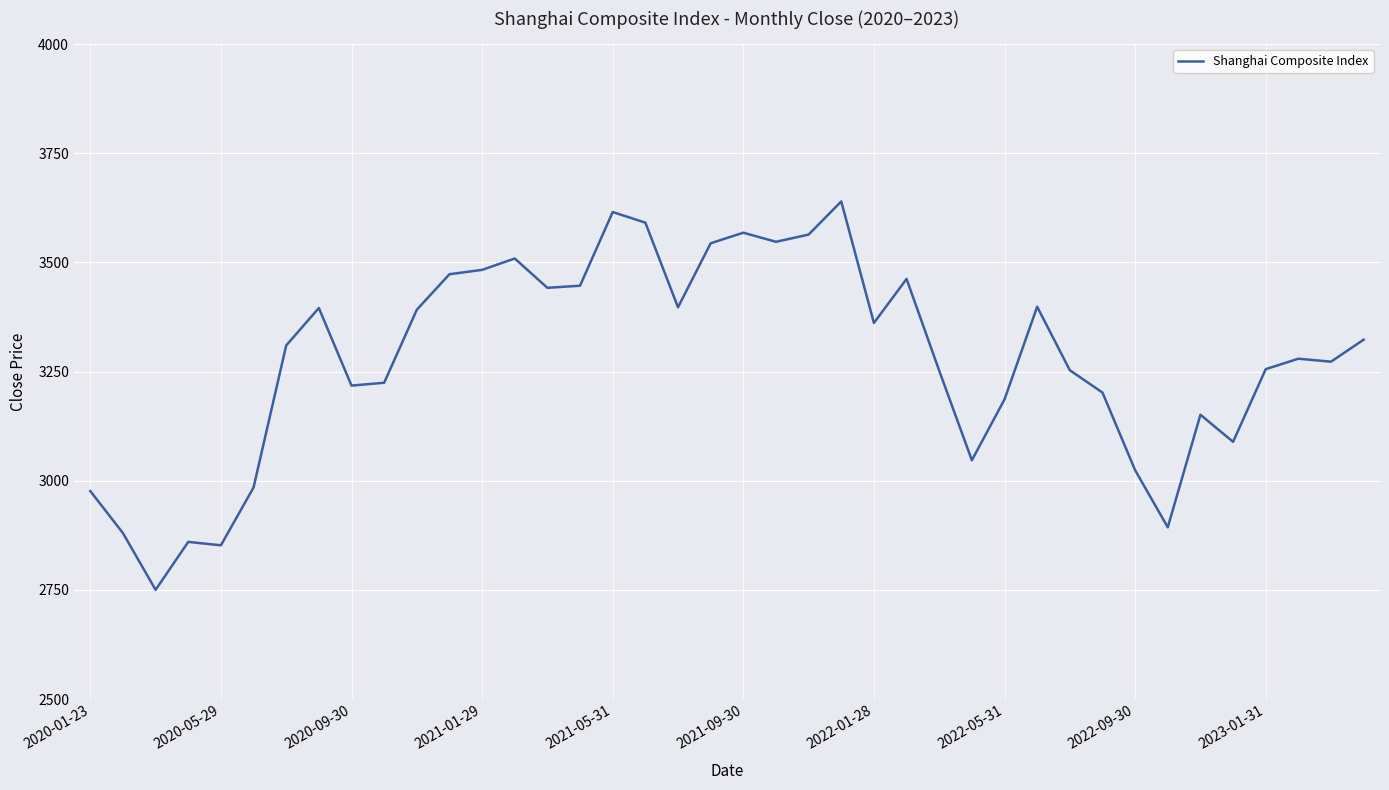

What is the sum of all values?

131118.7